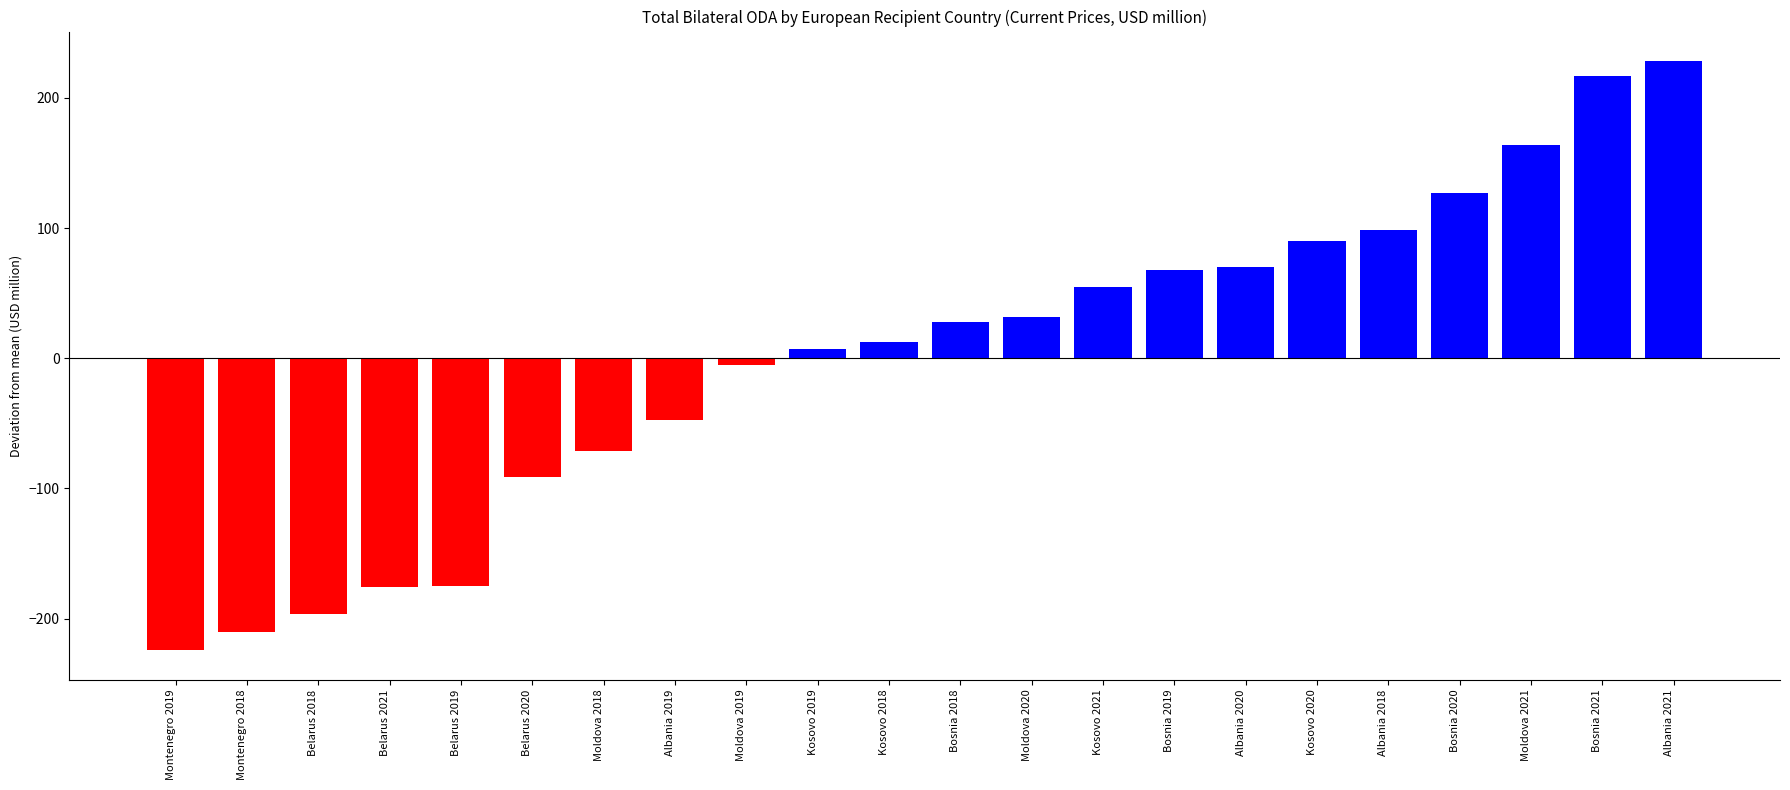

What position from the right is Montenegro 2018?

21